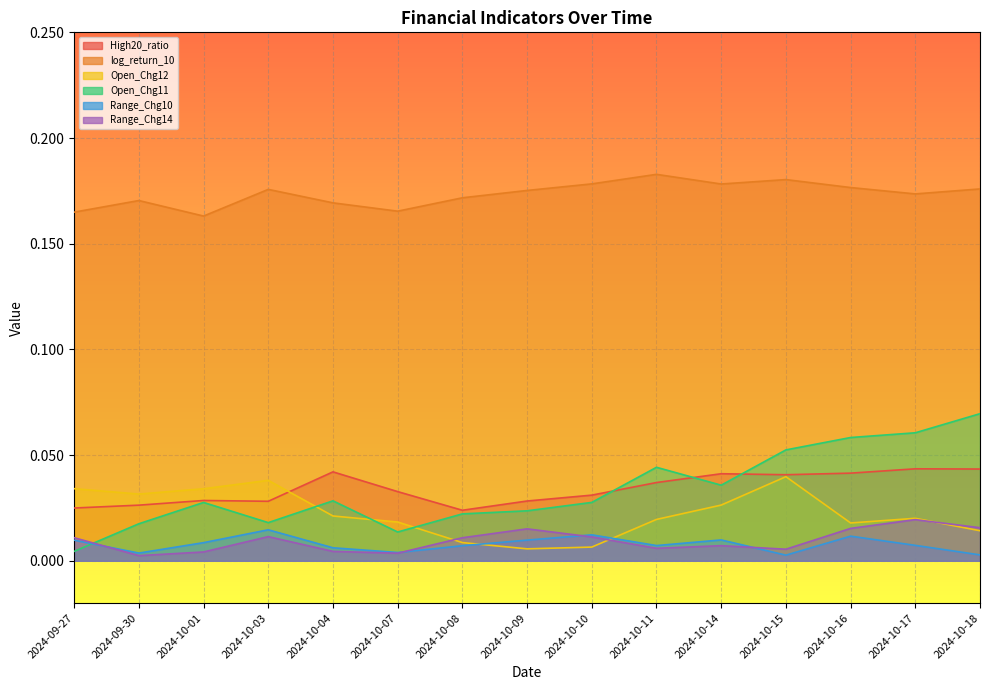

Which label corresponds to the largest value in the chart?

2024-10-11